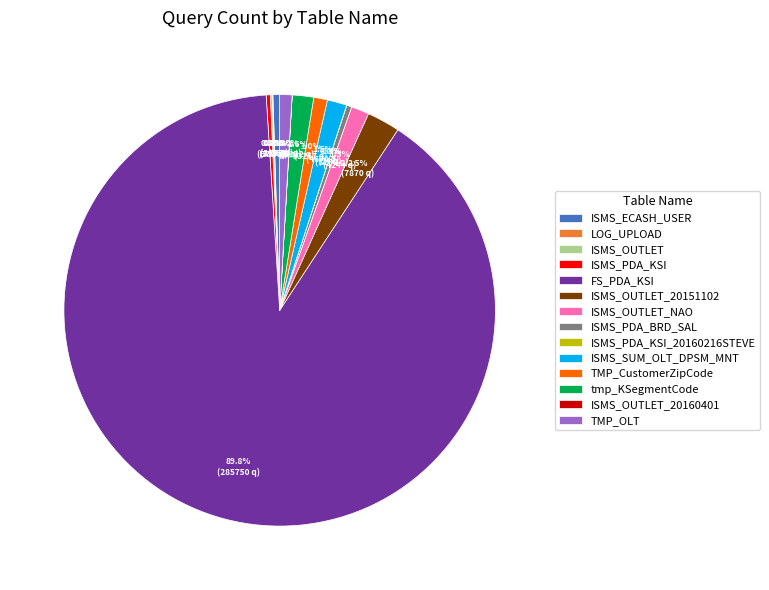

What is the majority slice?

FS_PDA_KSI